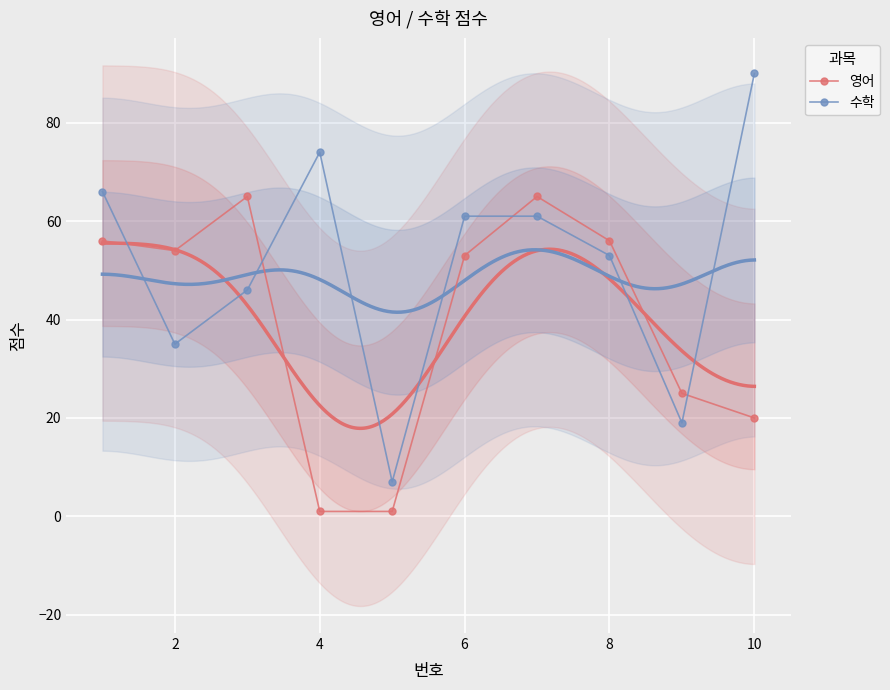

Reading left to right, extract all data points from this chart.

영어: 56	54	65	1	1	53	65	56	25	20
수학: 66	35	46	74	7	61	61	53	19	90